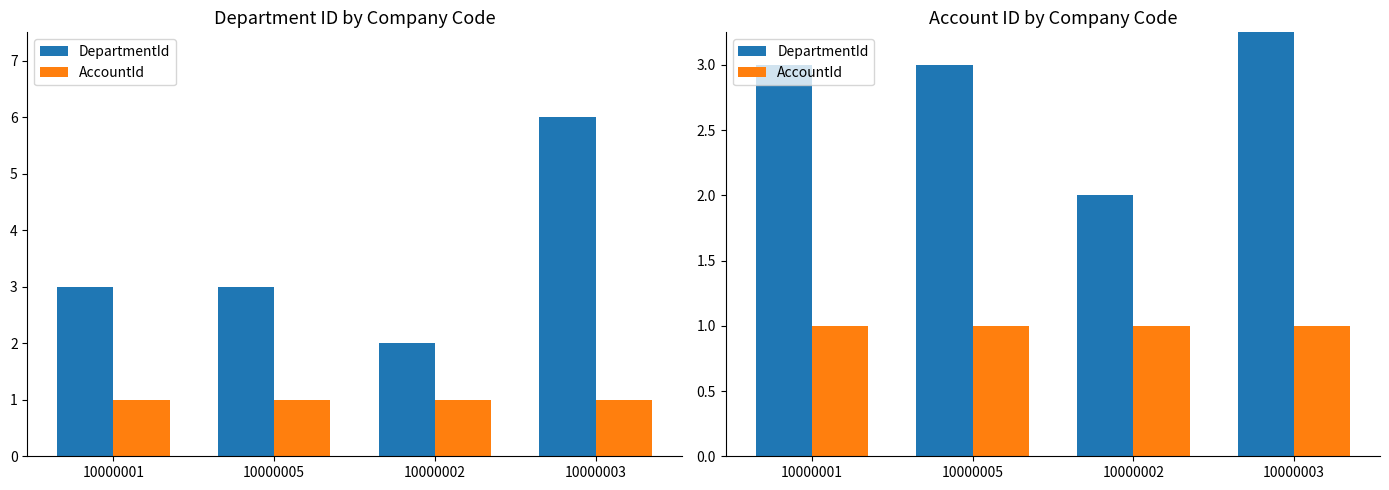

Where does the DepartmentId series first go above 3?

10000003